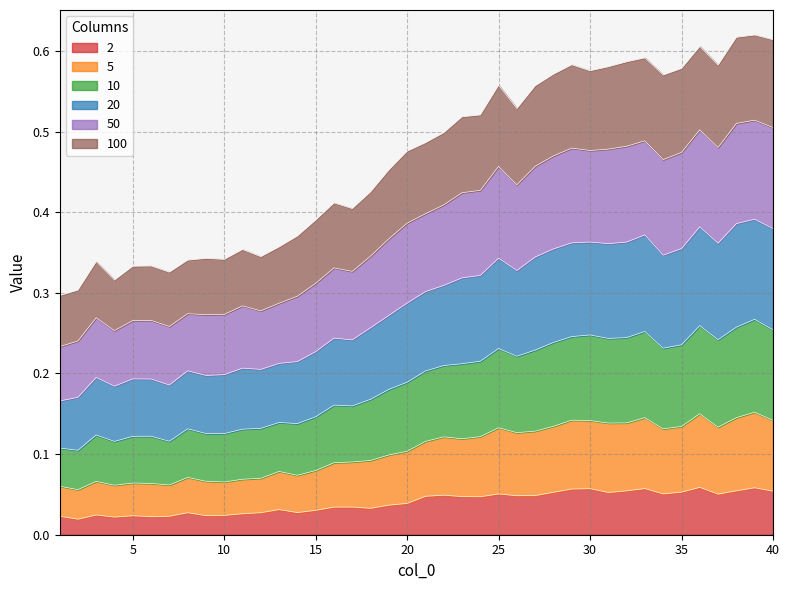

What are all the series names shown in the legend?

2, 5, 10, 20, 50, 100